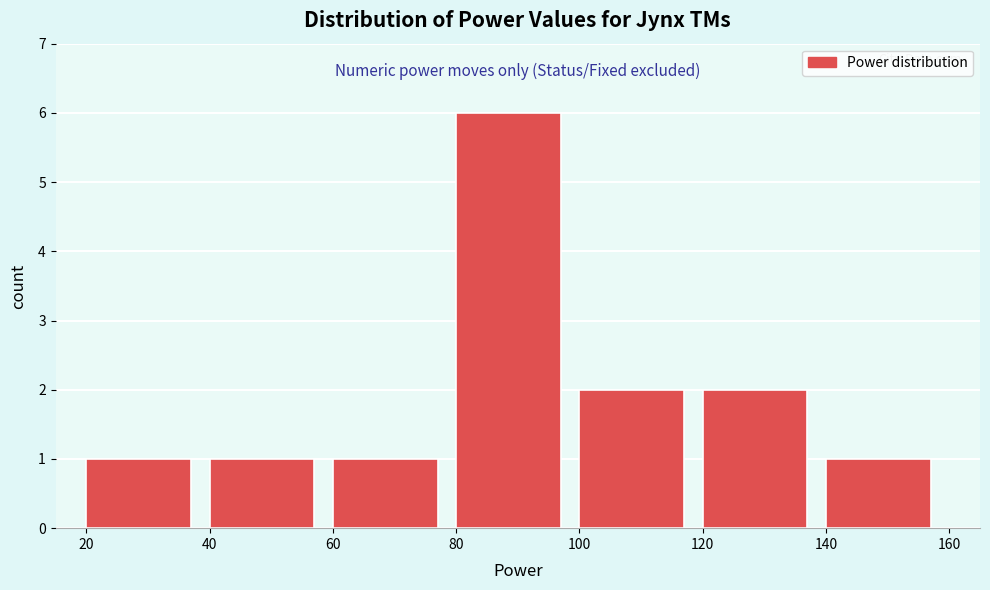

Reading left to right, transcribe this chart: for each bar, give the range it covers on the x-axis and its height. The values are not printed on the chart, so give them approximately, as read against the axis.

20 to 40: 1
40 to 60: 1
60 to 80: 1
80 to 100: 6
100 to 120: 2
120 to 140: 2
140 to 160: 1